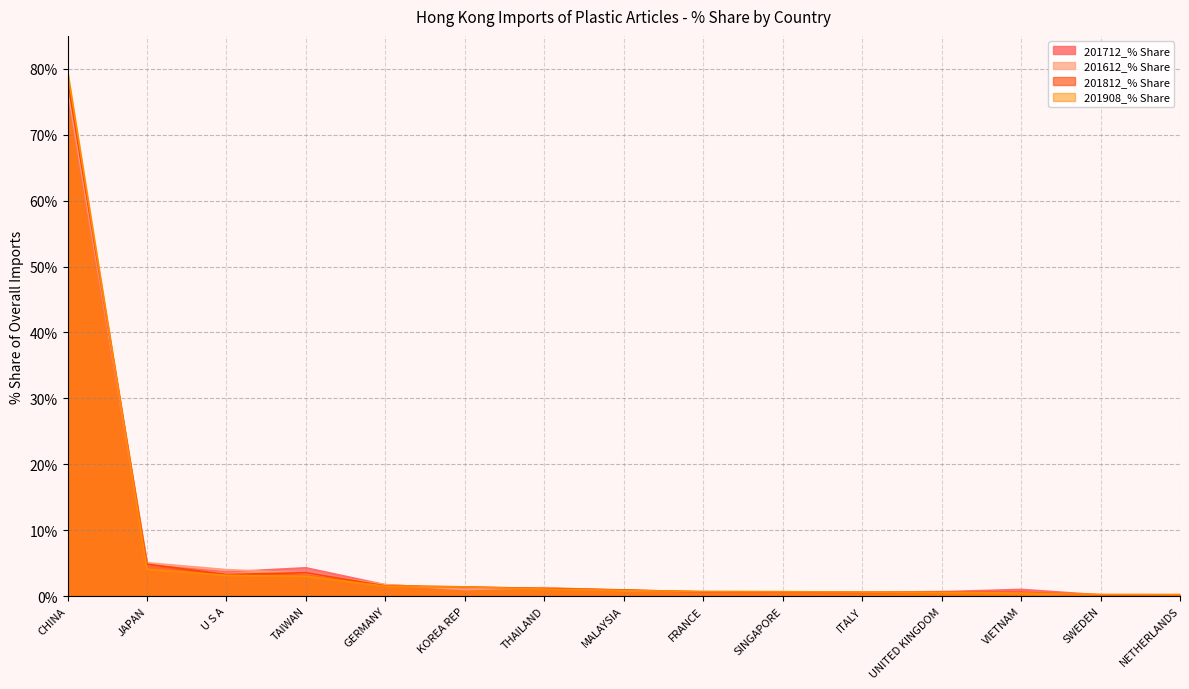

What value does the 201612_% Share series have at NETHERLANDS?

0.1